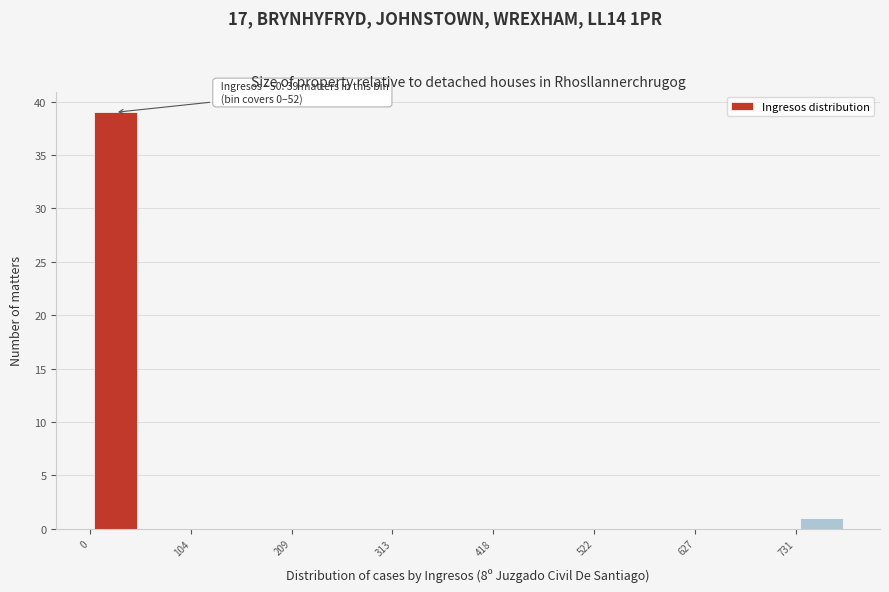

Read against the x-axis, roughly where is the centre of the tallest bar?

20